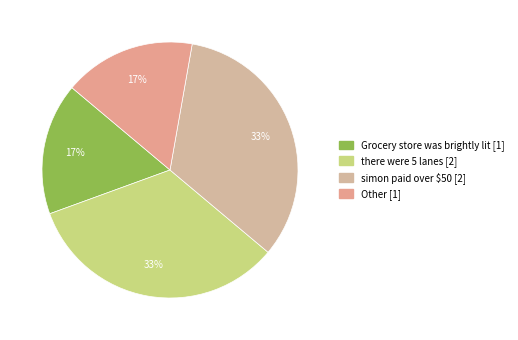

Count the number of slices in the pie.

4